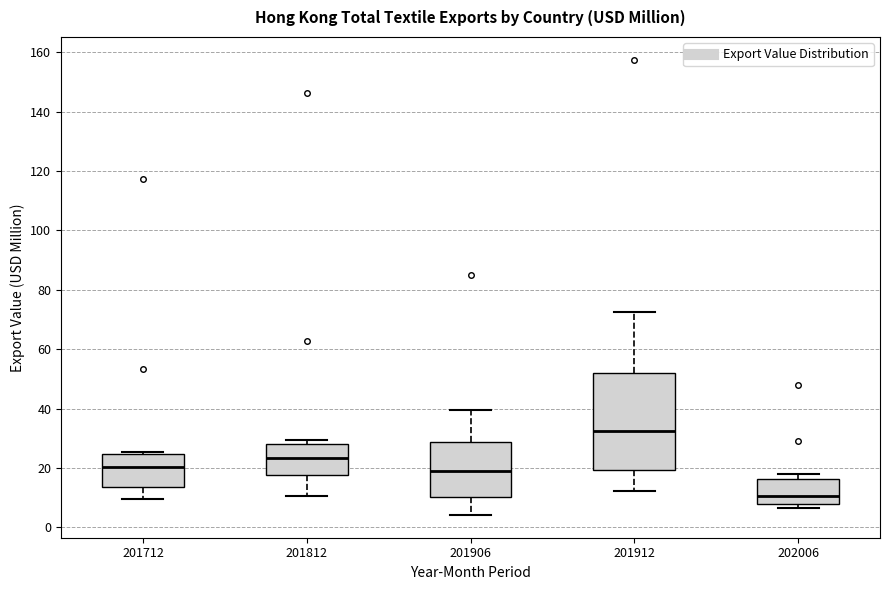

Reading left to right, transcribe this box plot: for each box, give where its median line is, the range the box spans, and where its two whiskers end, as read against the y-axis. The values are not printed on the chart, so give them approximately, as read against the axis.

201712: median 20, box 14 to 24, whiskers 10 to 26
201812: median 24, box 18 to 28, whiskers 10 to 30
201906: median 18, box 10 to 28, whiskers 4 to 40
201912: median 32, box 20 to 52, whiskers 12 to 72
202006: median 10, box 8 to 16, whiskers 6 to 18